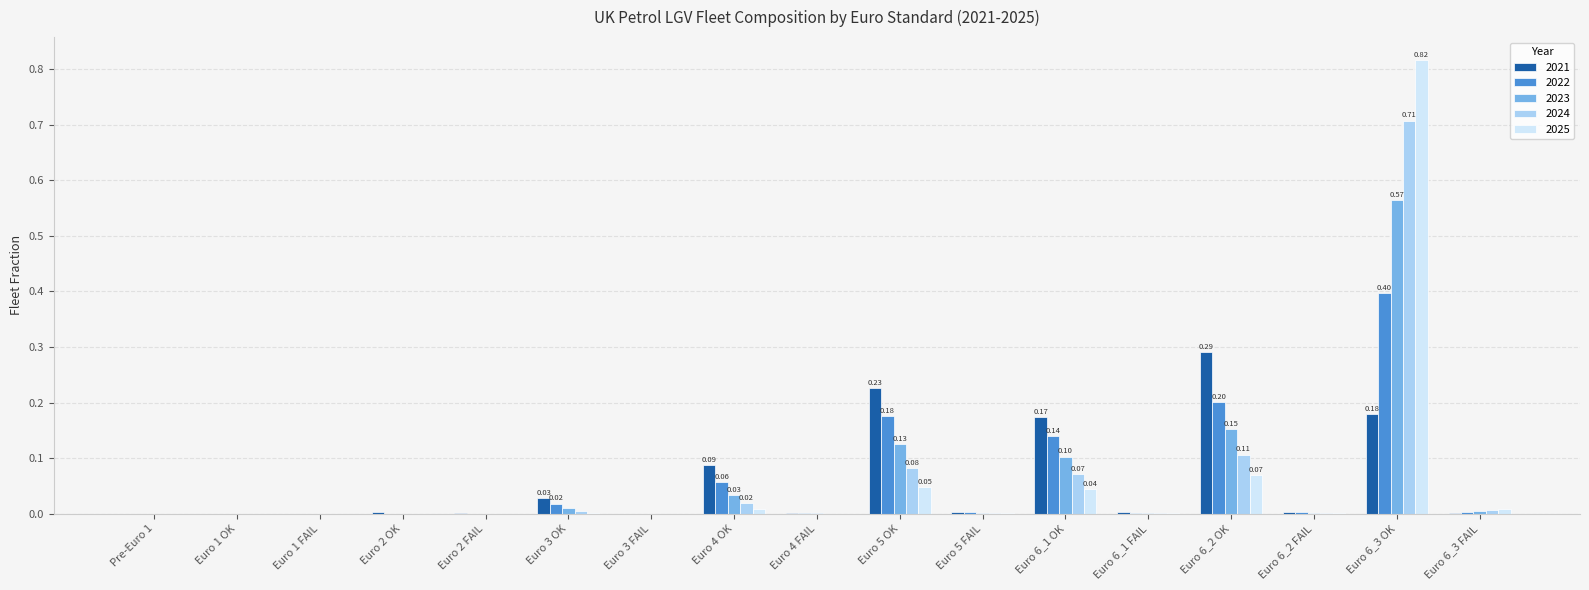

The 2023 series shows 0.0 at Euro 2 OK. True or false?

True